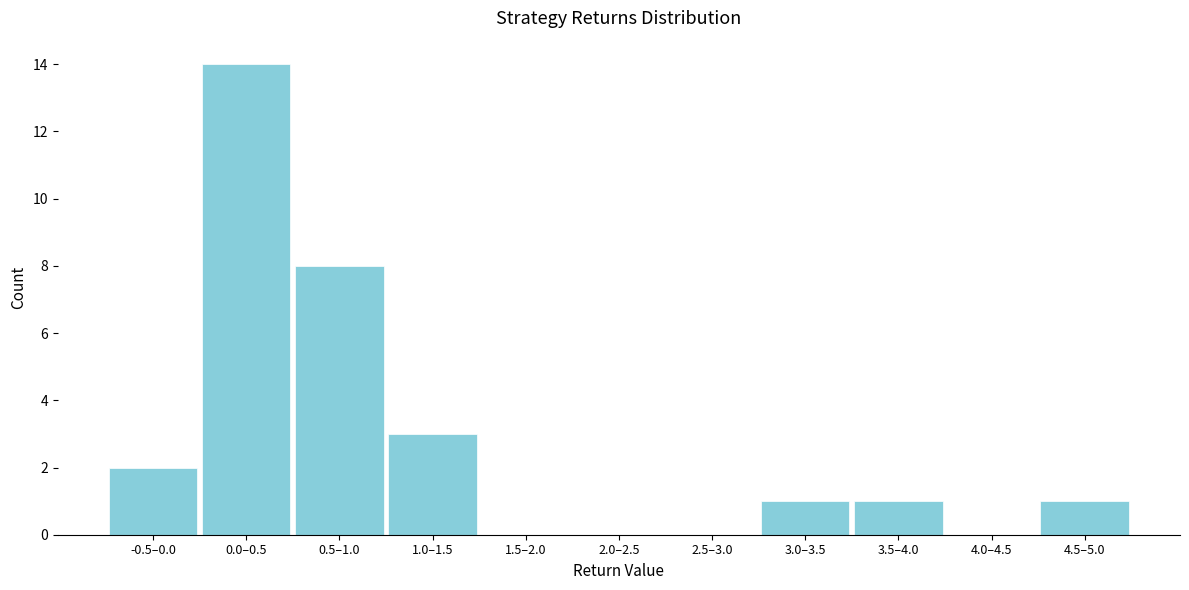

Reading left to right, extract all data points from this chart.

-0.5–0.0=2	0.0–0.5=14	0.5–1.0=8	1.0–1.5=3	1.5–2.0=0	2.0–2.5=0	2.5–3.0=0	3.0–3.5=1	3.5–4.0=1	4.0–4.5=0	4.5–5.0=1